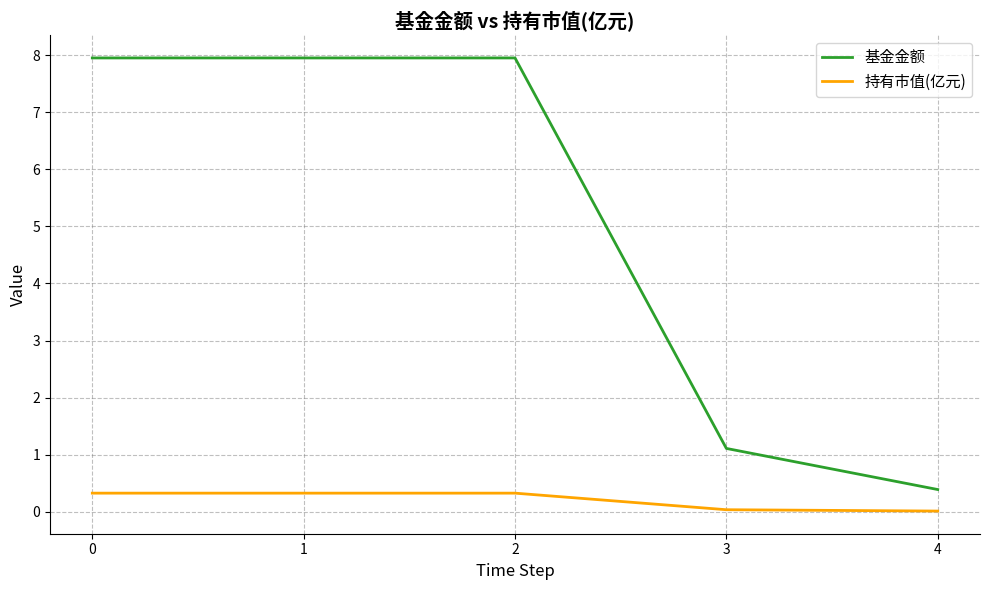

True or false: 基金金额 and 持有市值(亿元) intersect in this chart.

False